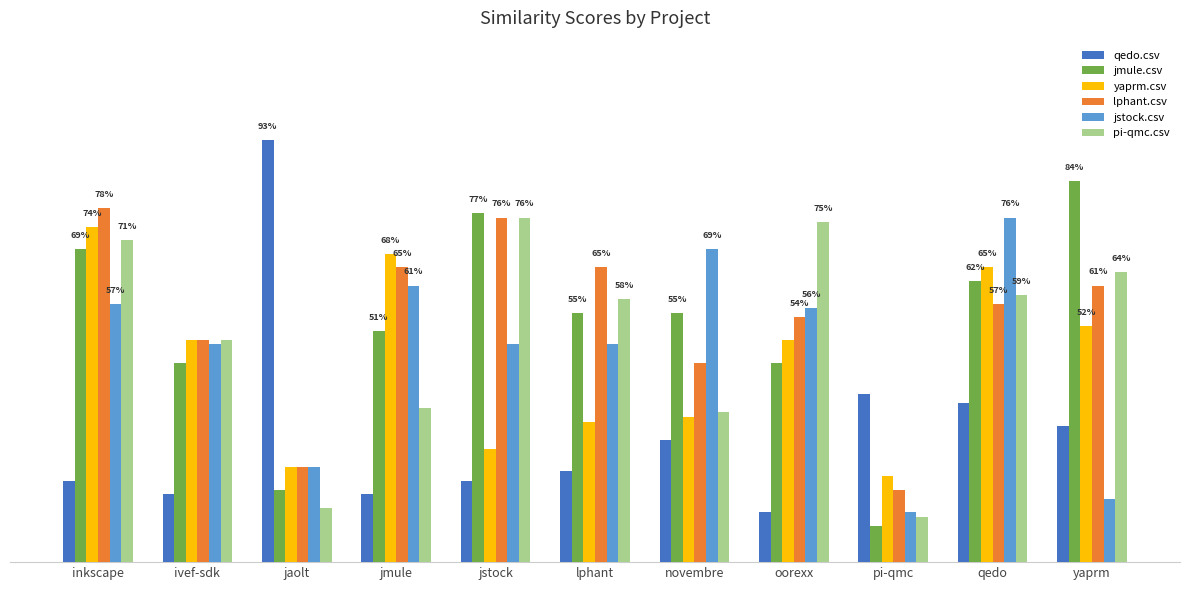

What is the label of the 2nd bar from the left?

ivef-sdk